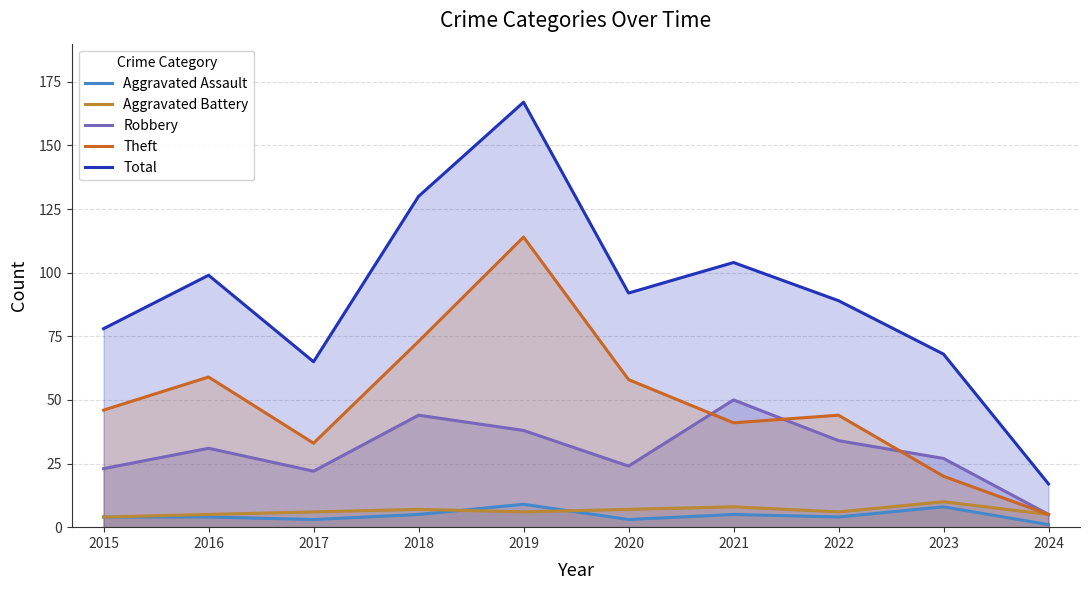

How many data points does each series have?

10